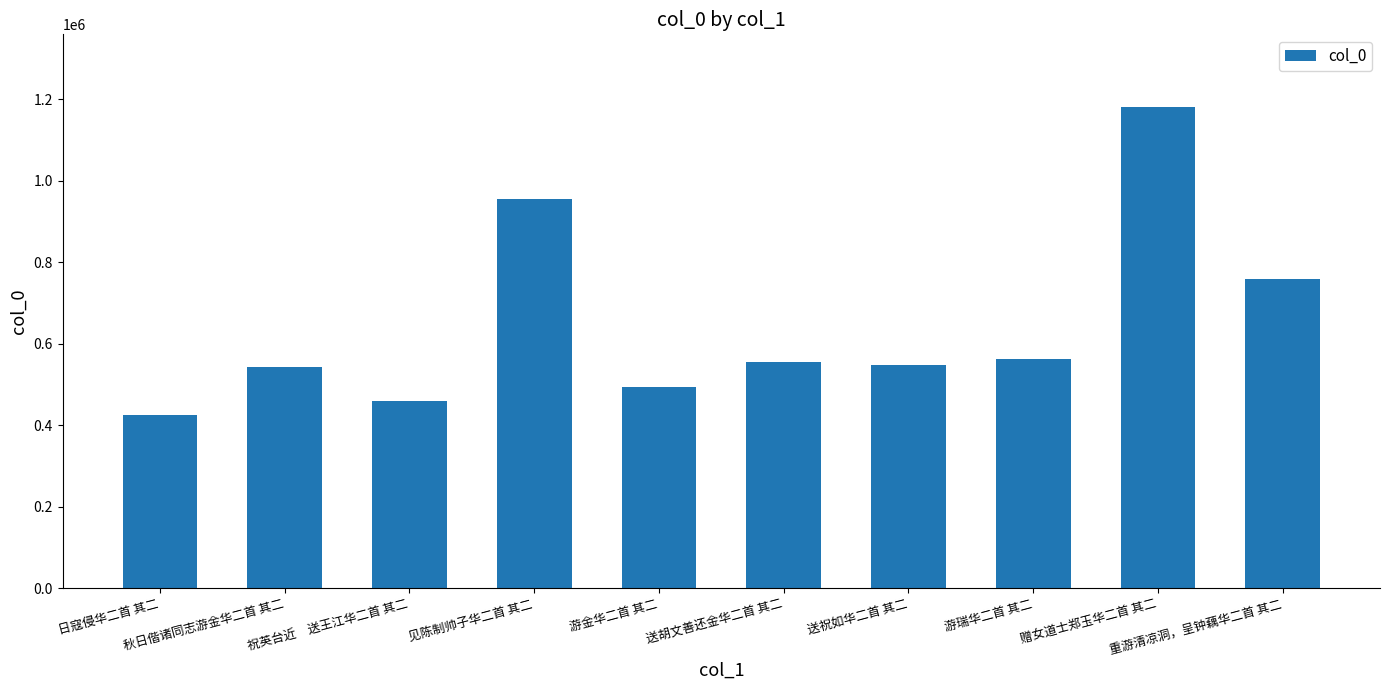

At which label is the value closest to 804027?

重游清凉洞，呈钟藕华二首 其二